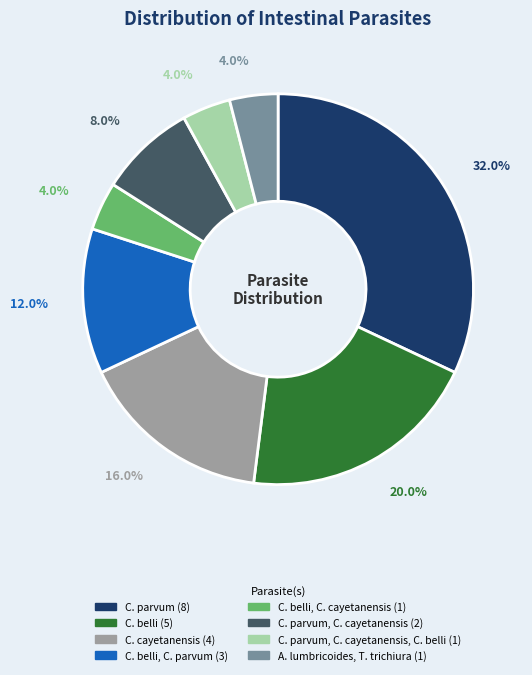

Does any single category account for the majority?

No